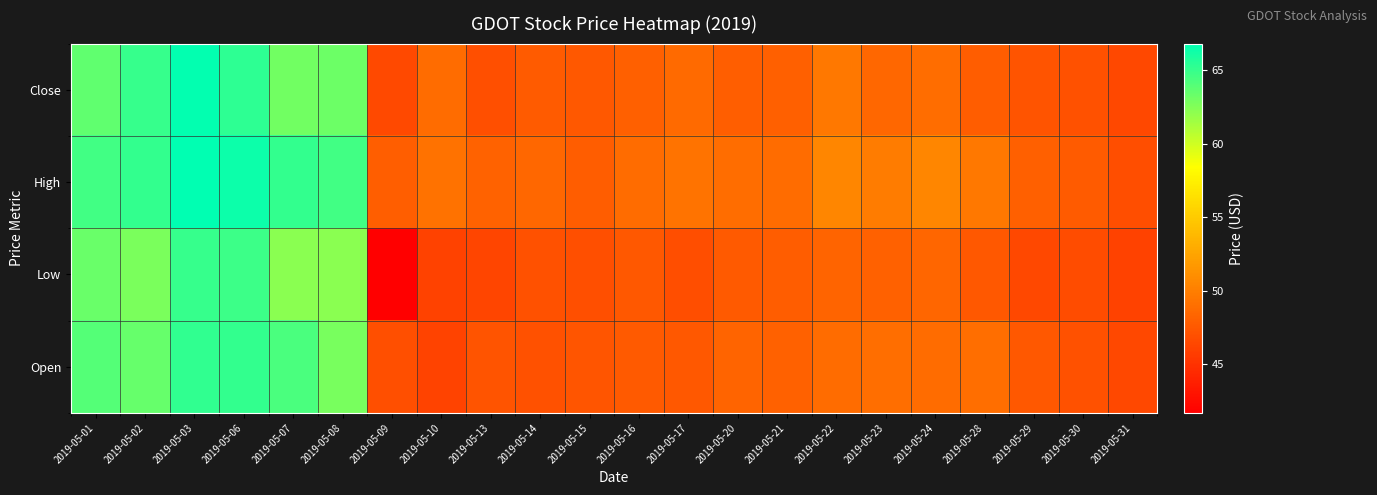

Count the number of categories in the chart.

22